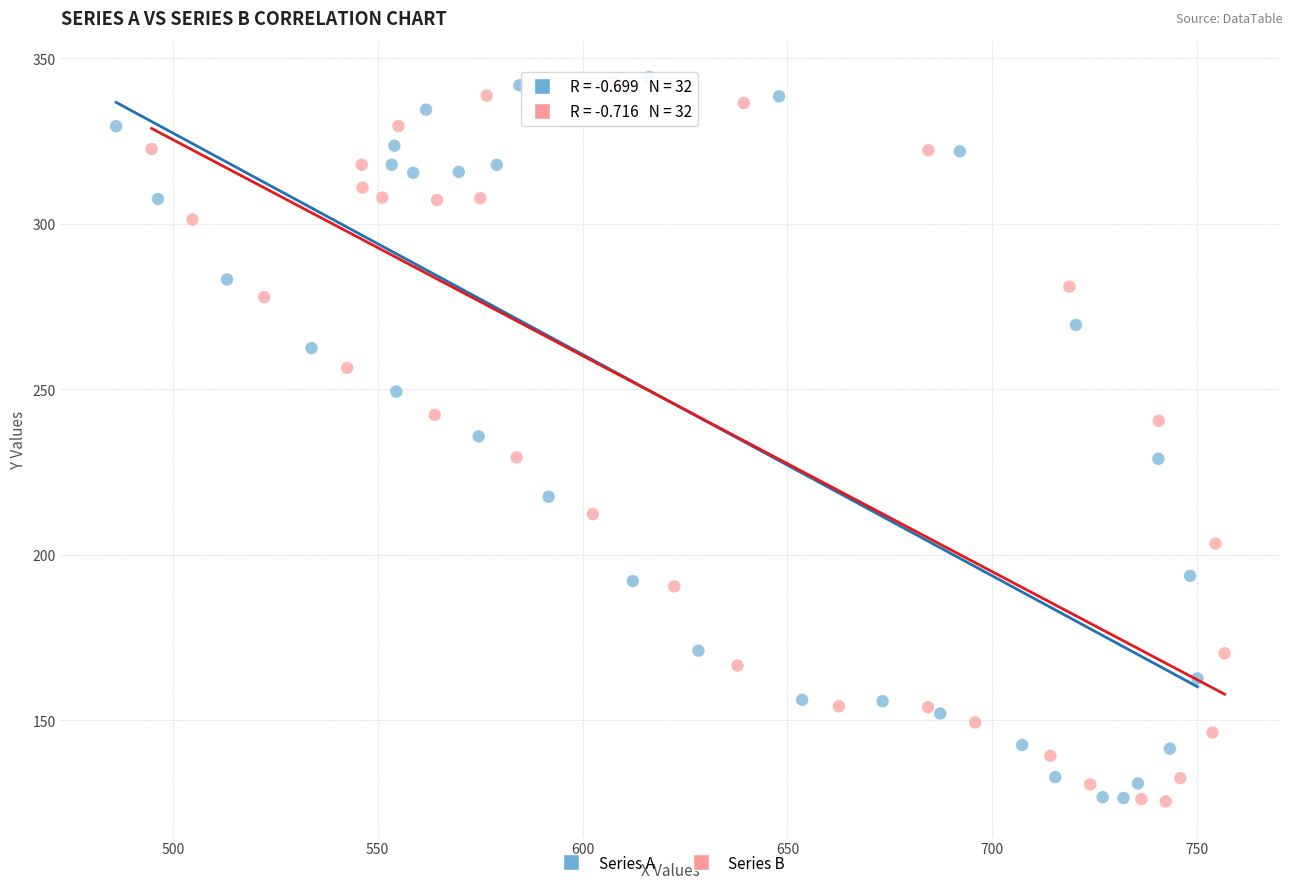

Which series has the widest spread of Y values?

Series A